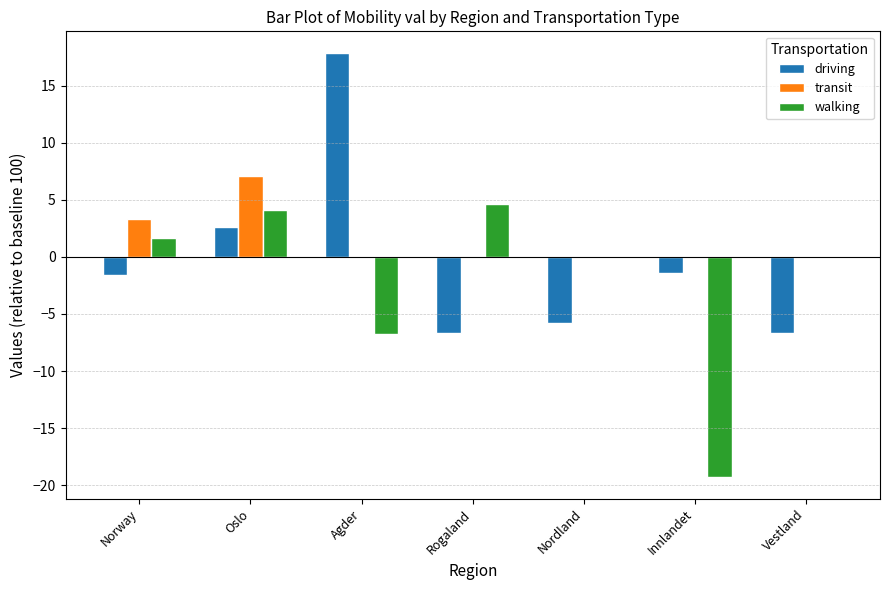

How many groups of bars are there?

7